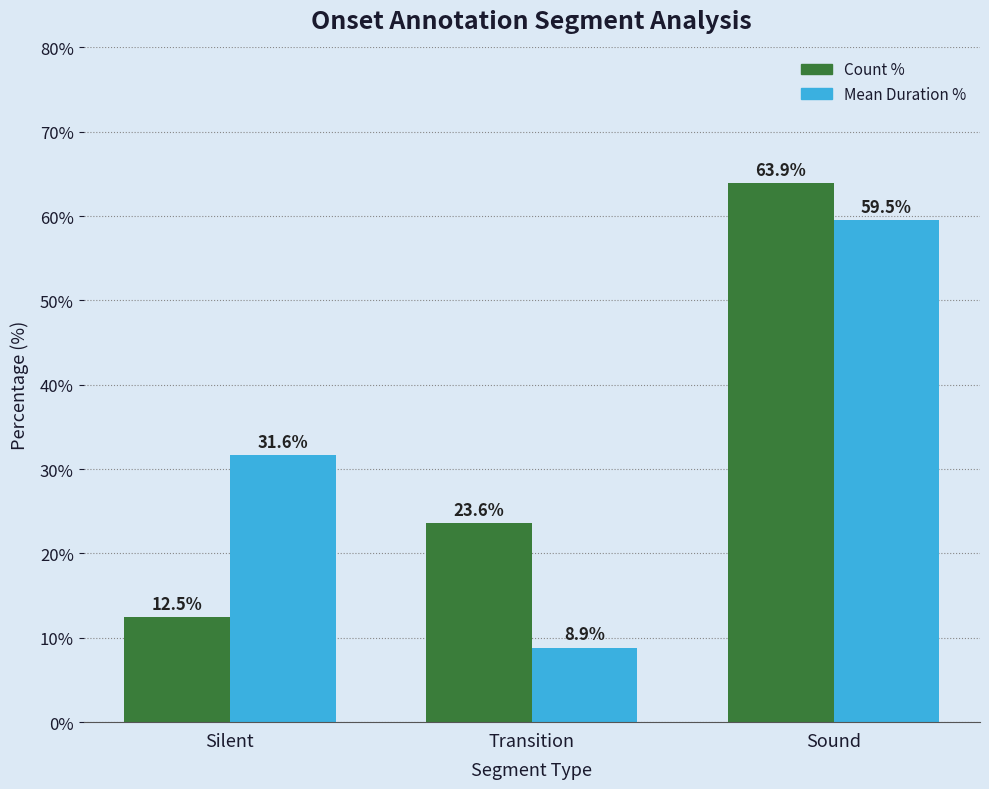

What is the total value across all series at Sound?

123.4